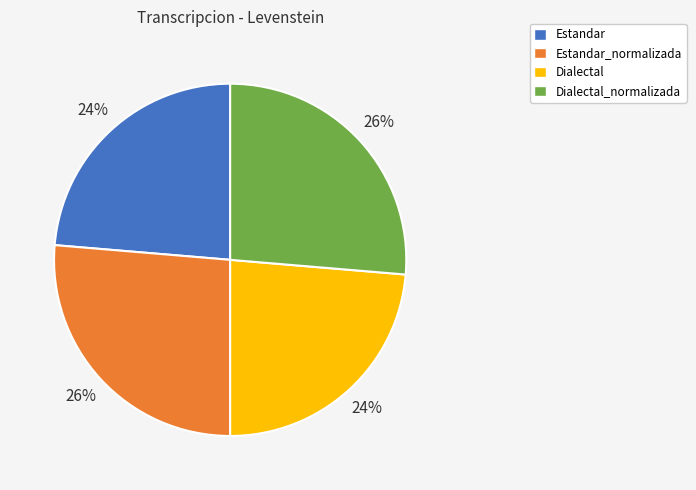

Does any single category account for the majority?

No